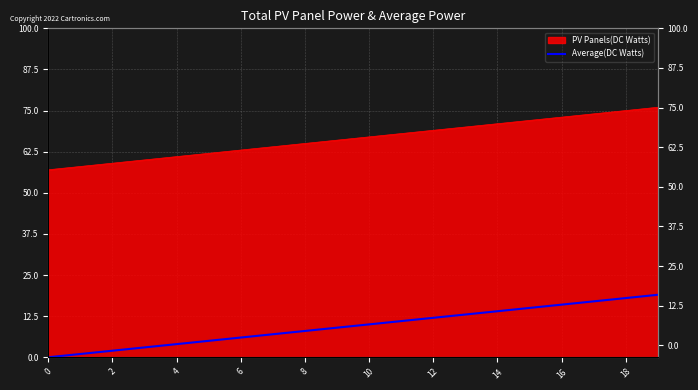

What is the difference between the second highest and minimum values?

18